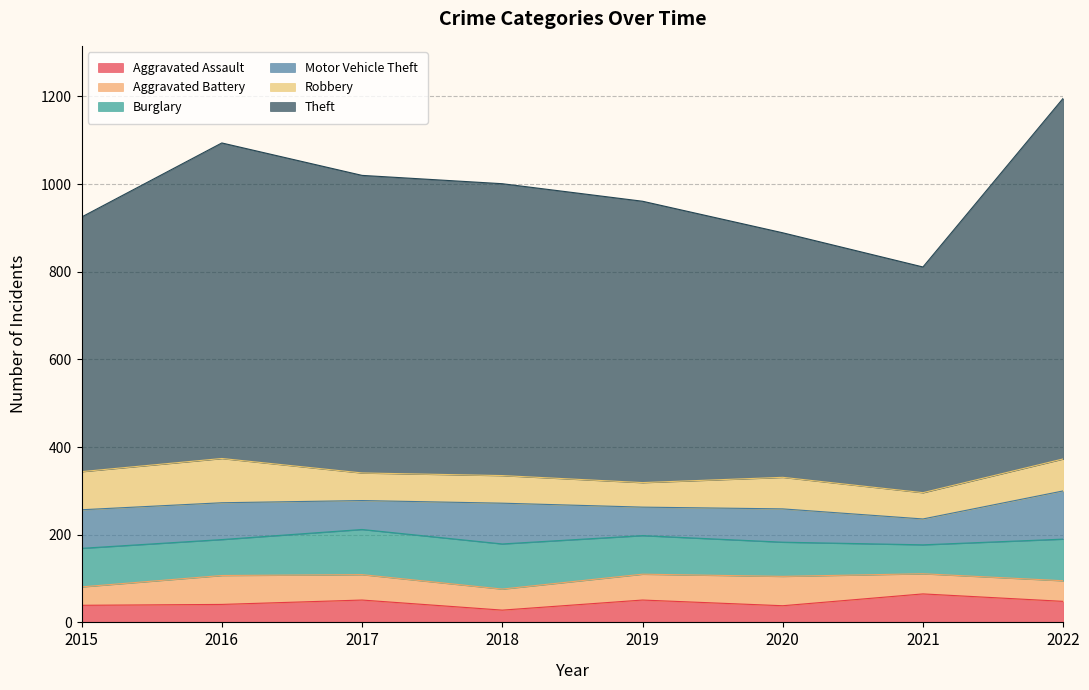

Reading left to right, what are all the values shown in this chart?

Aggravated Assault: 39	41	51	28	51	38	65	48
Aggravated Battery: 42	66	58	48	59	67	46	47
Burglary: 88	82	103	103	88	78	66	95
Motor Vehicle Theft: 88	84	66	93	65	76	59	110
Robbery: 87	101	63	63	56	72	60	73
Theft: 581	720	679	666	642	558	515	823